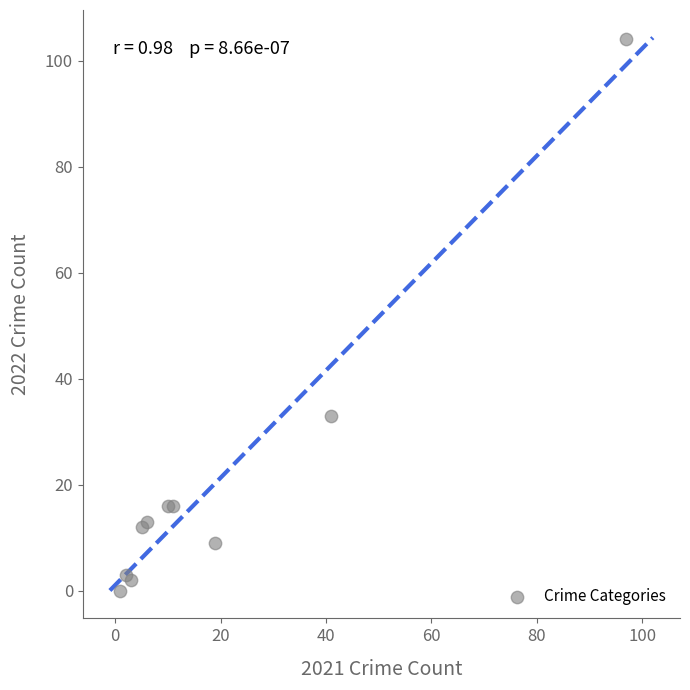

What Y value in the scatter plot is closest to 52?

33